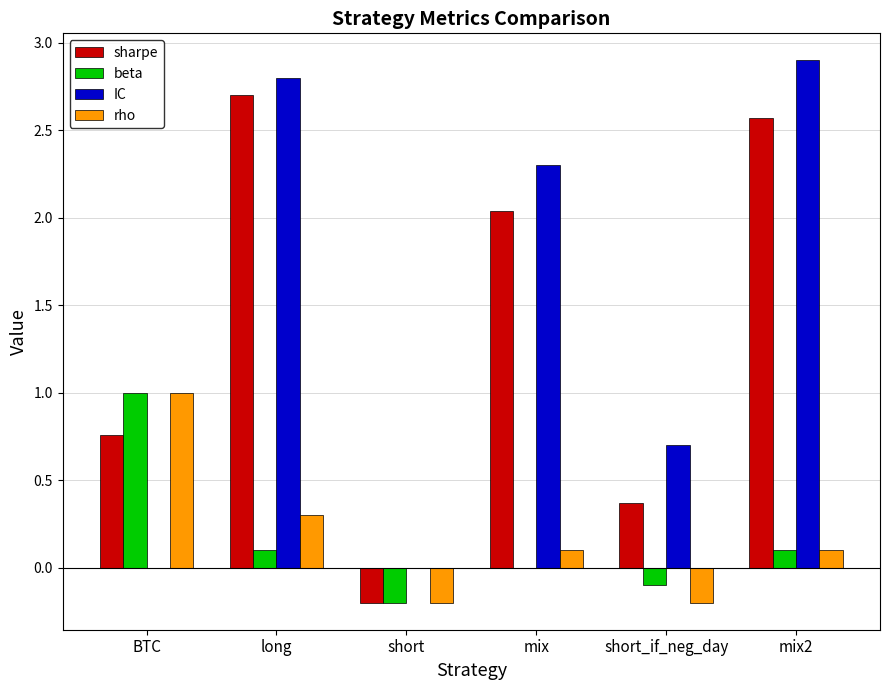

The beta series shows -0.2 at short. True or false?

True